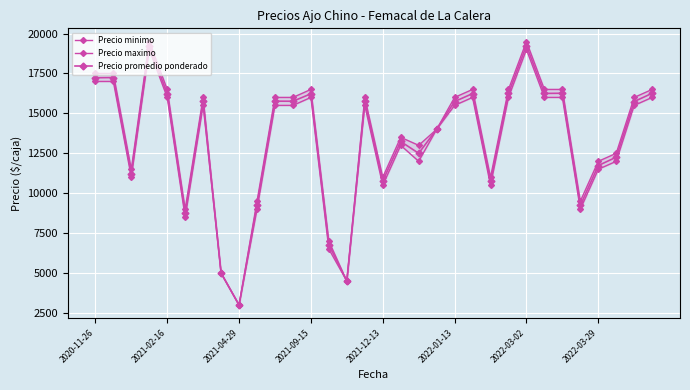

True or false: Precio maximo and Precio minimo cross at least once.

False